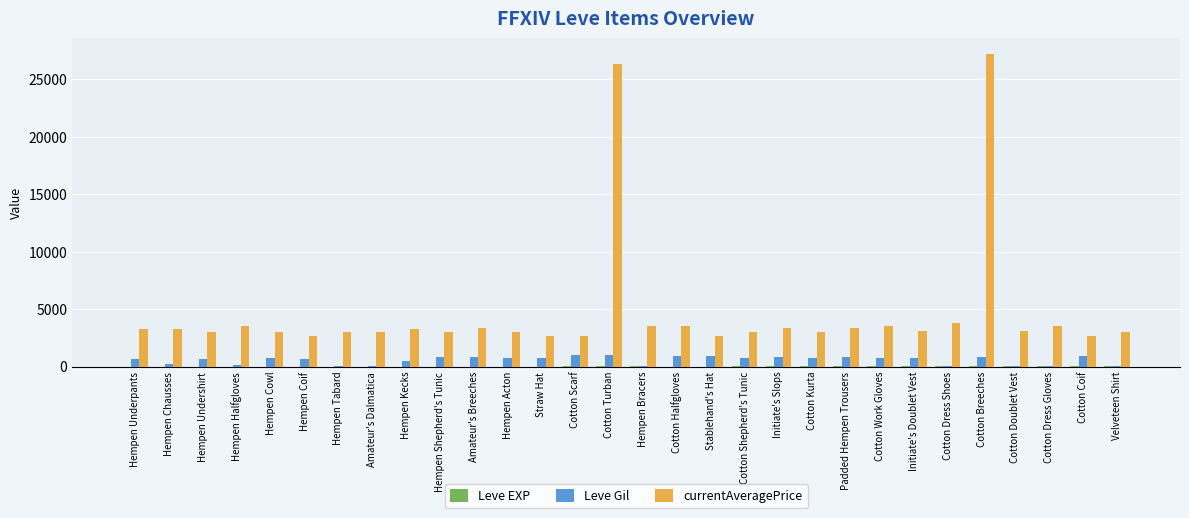

Does the chart contain stacked bars?

No